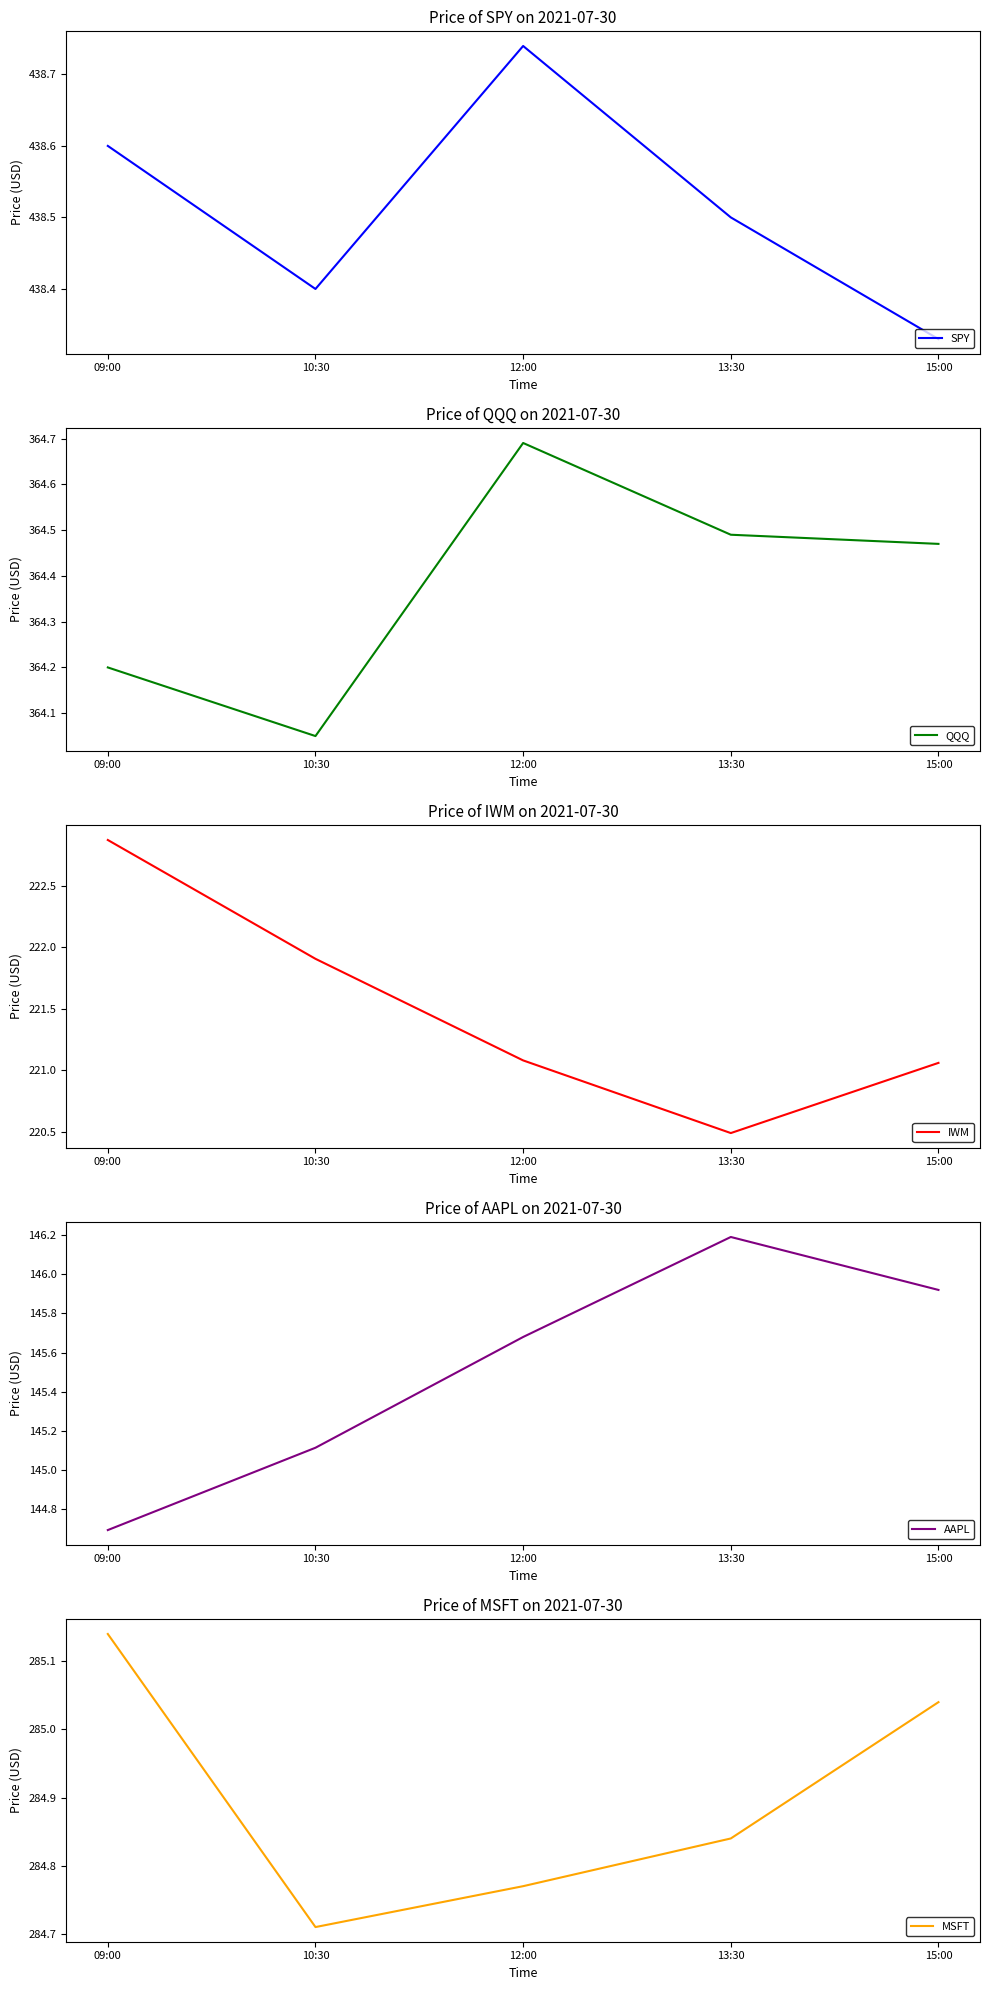

True or false: QQQ has more than 2 interior local peaks.

False